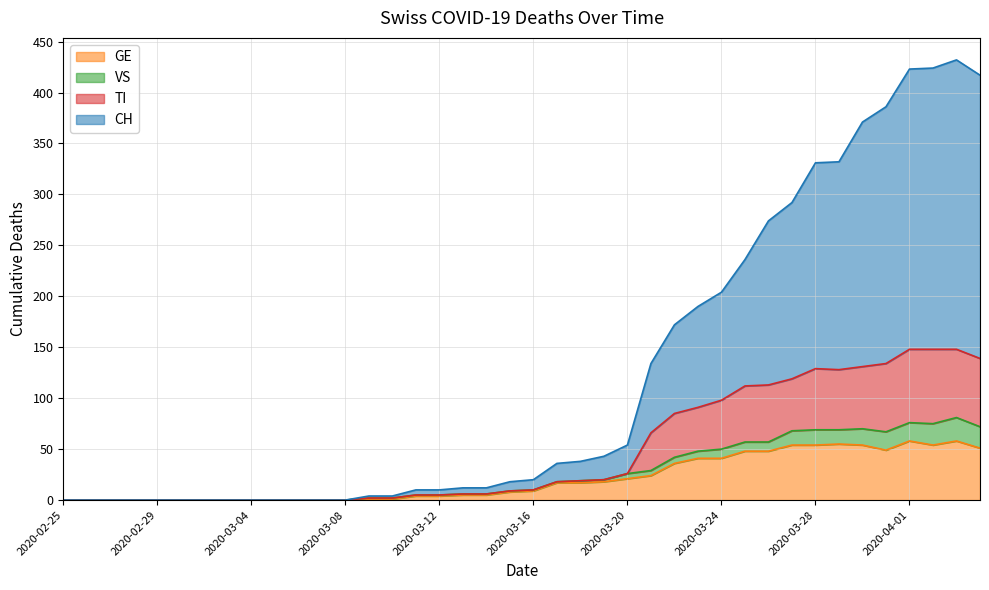

Where is the first local minimum for GE?

2020-03-31